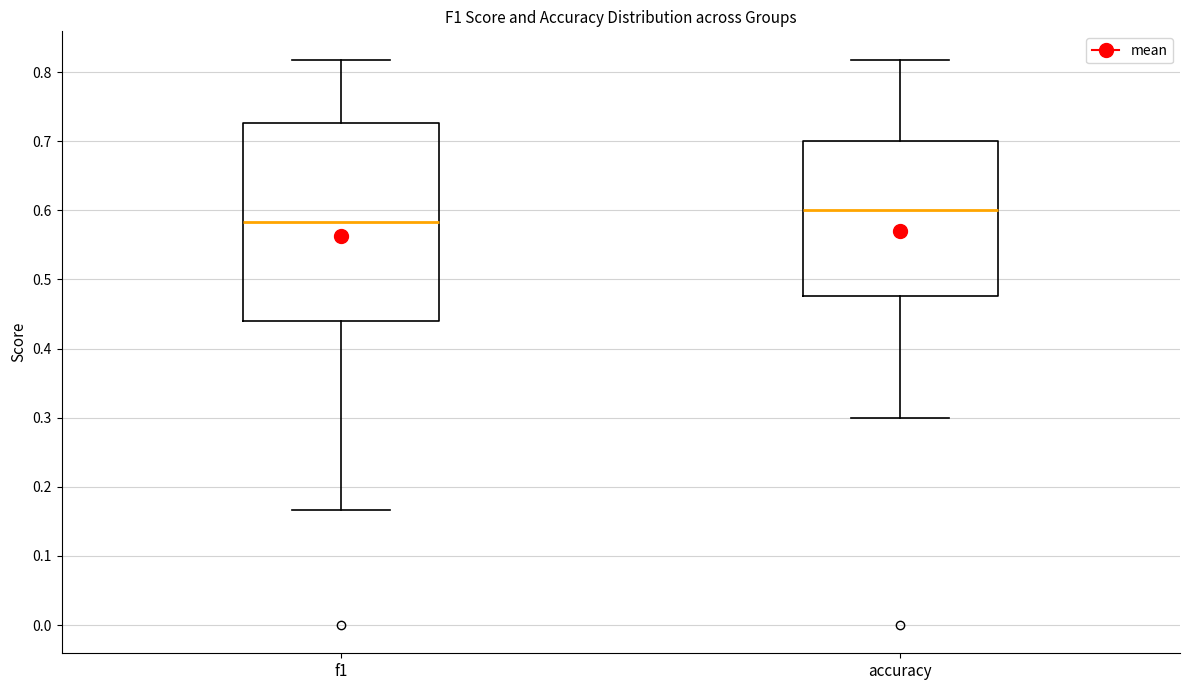

Which box is the tallest, from its lower edge to its upper edge?

f1